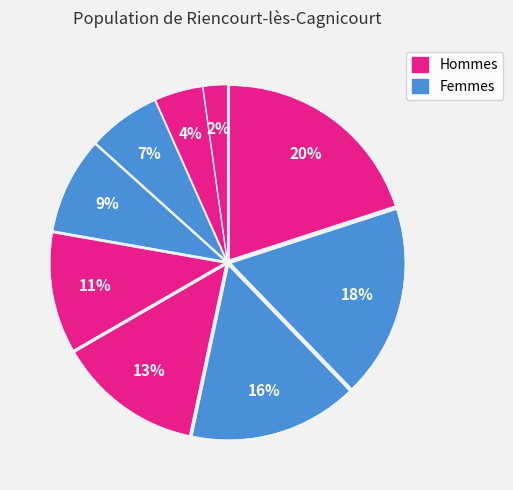

How many slices are in this pie chart?

9